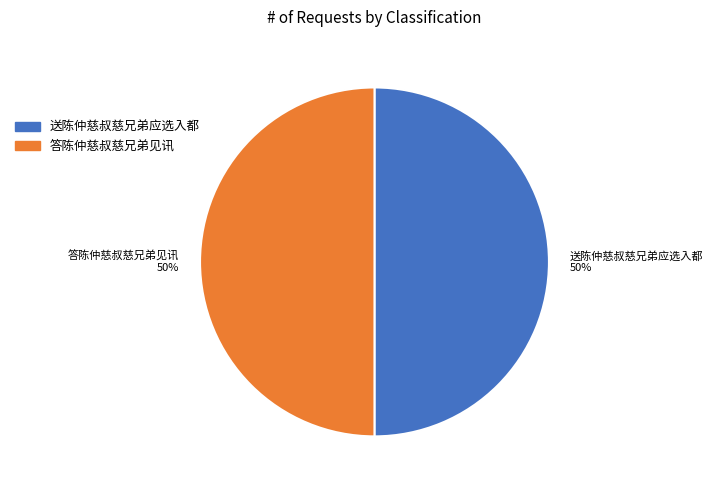

Is it true that 答陈仲慈叔慈兄弟见讯 is 50% of the pie?

True